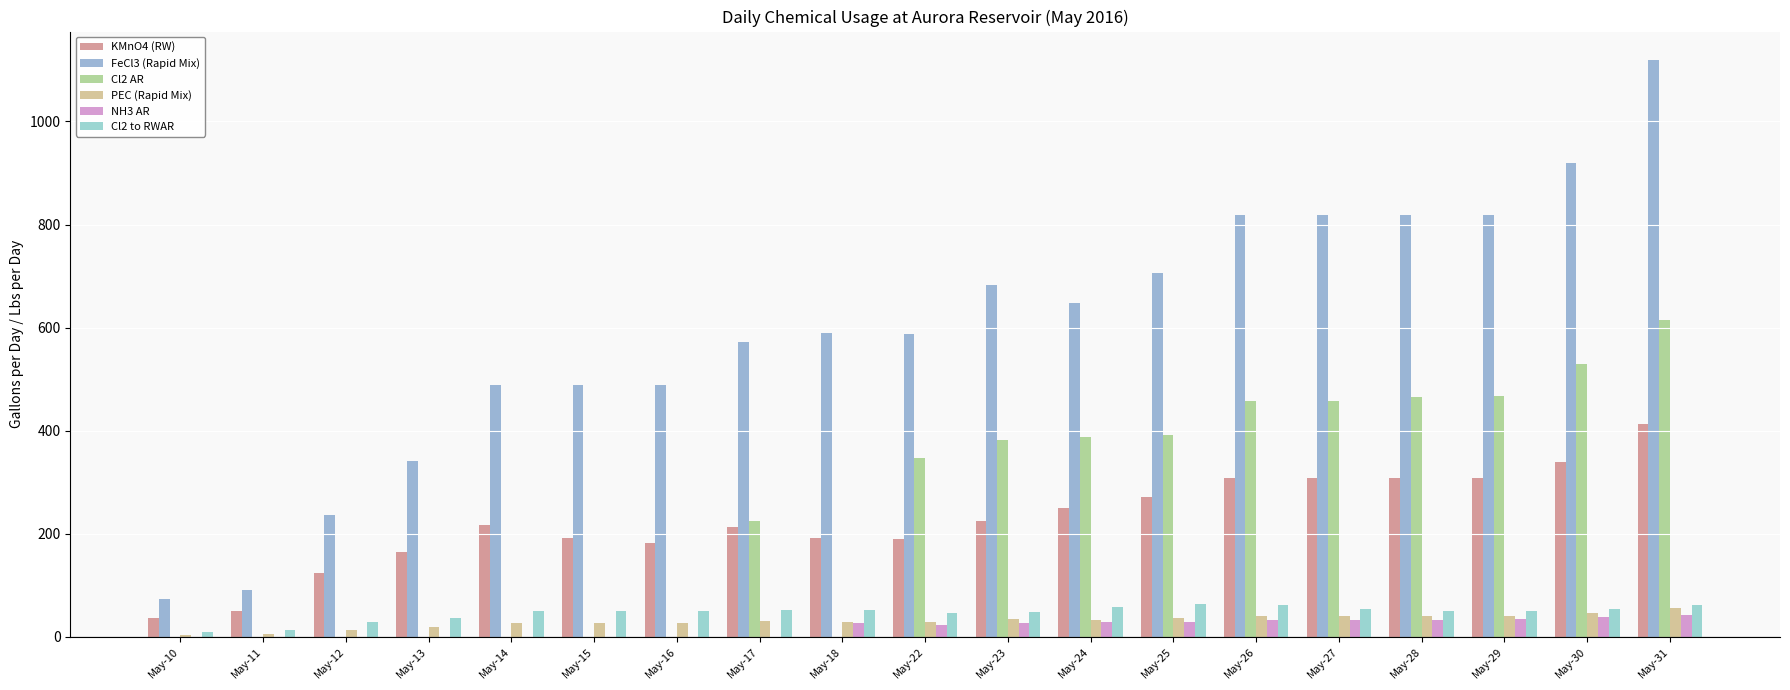

Which category has the highest value across all series?

May-31